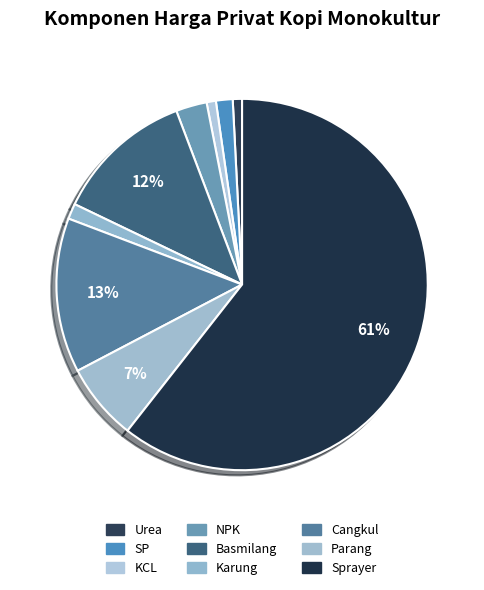

What is the smallest slice in the pie chart?

Urea